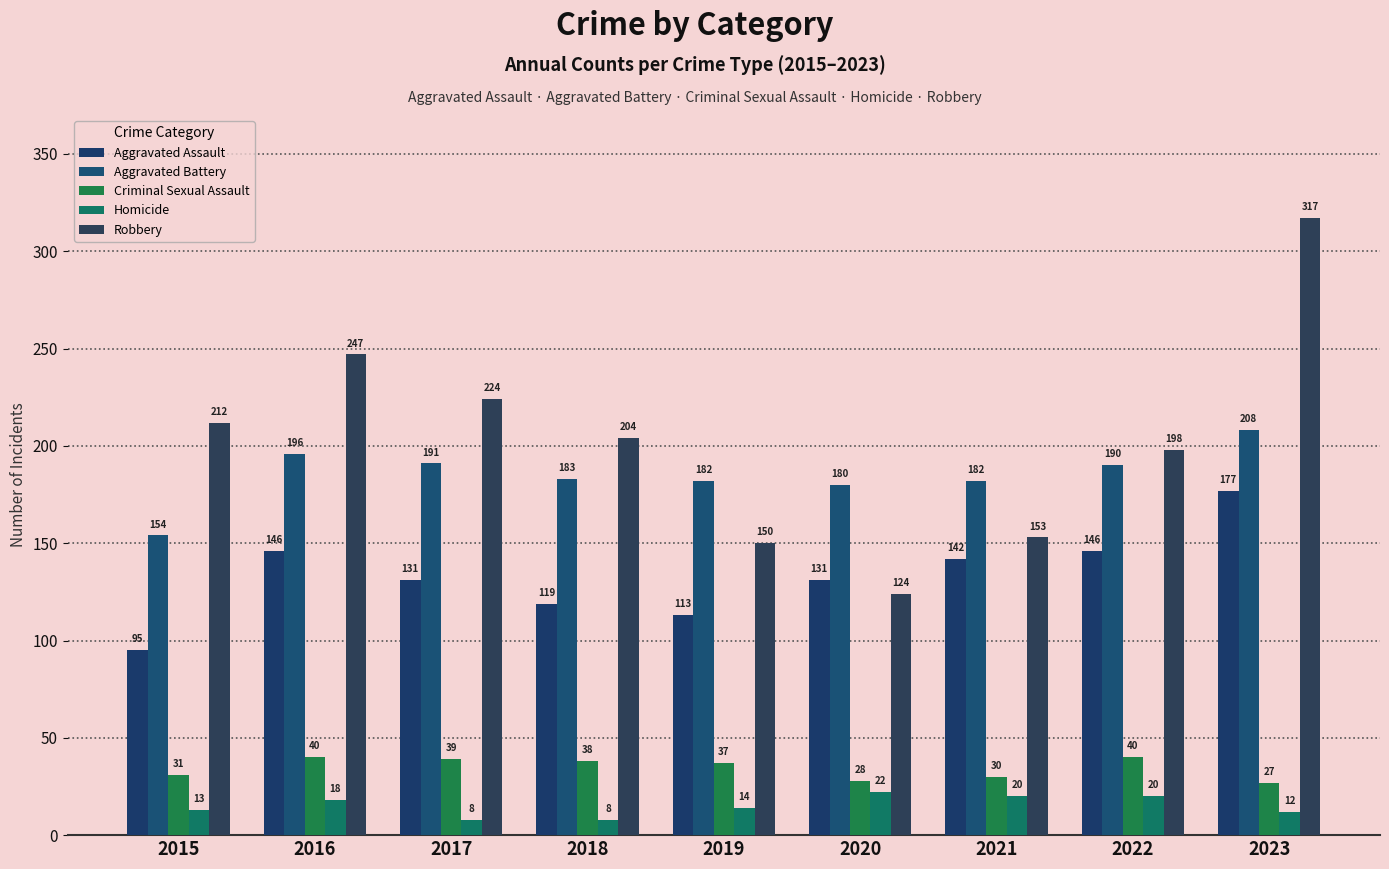

How many series are shown in this chart?

5